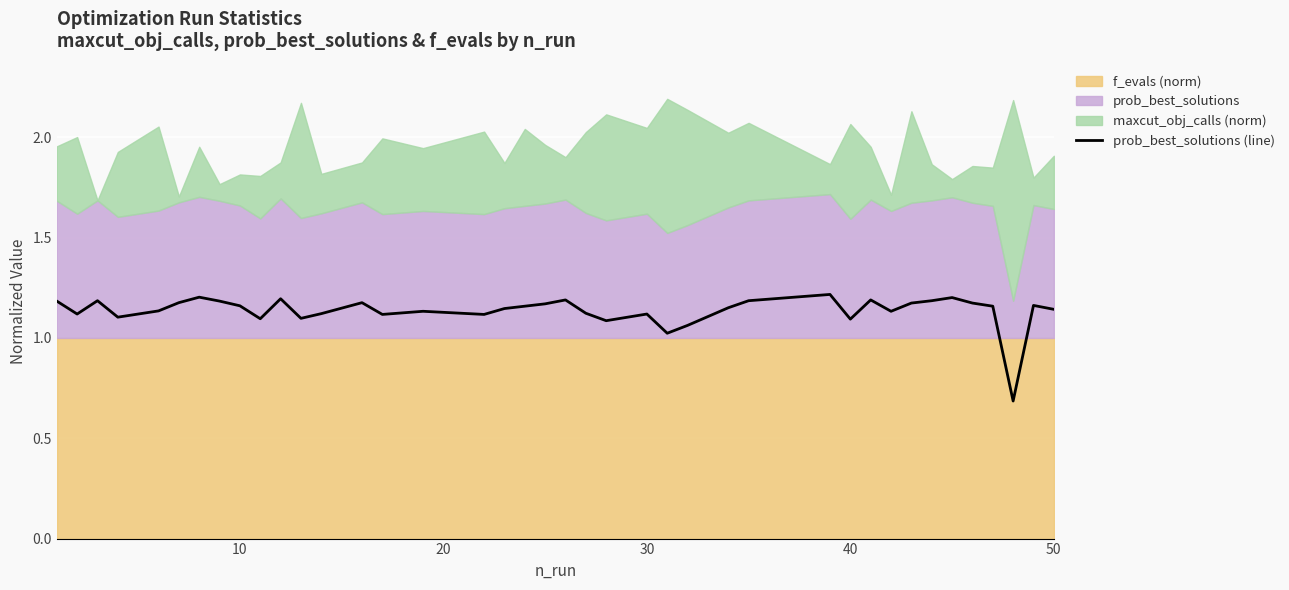

True or false: the data has more than 1 interior local peaks.

True